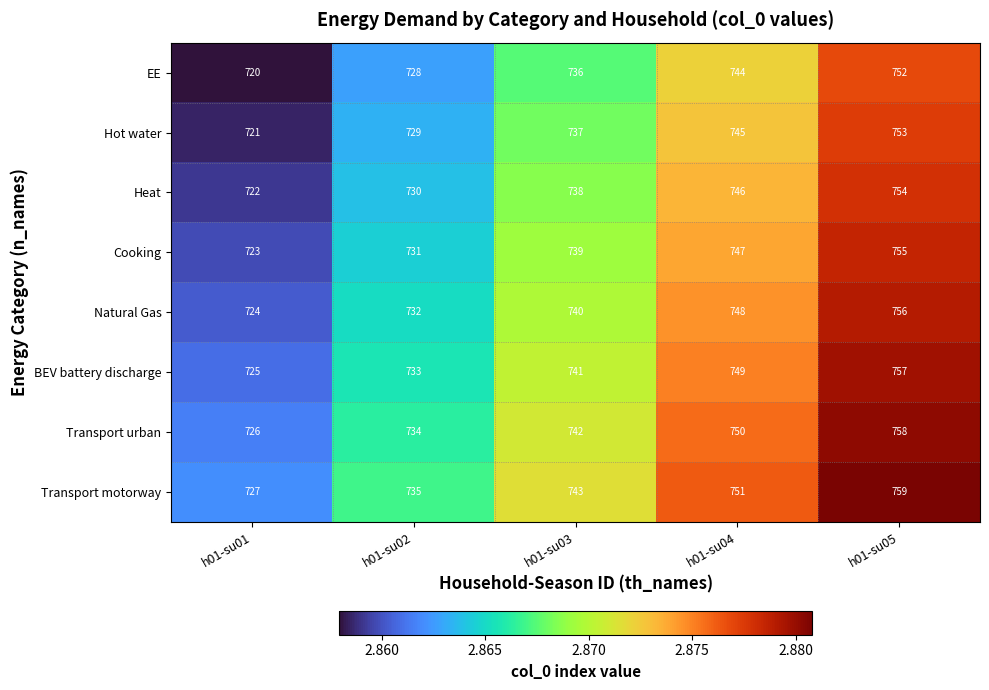

True or false: Hot water has a value of 745 at h01-su04.

True